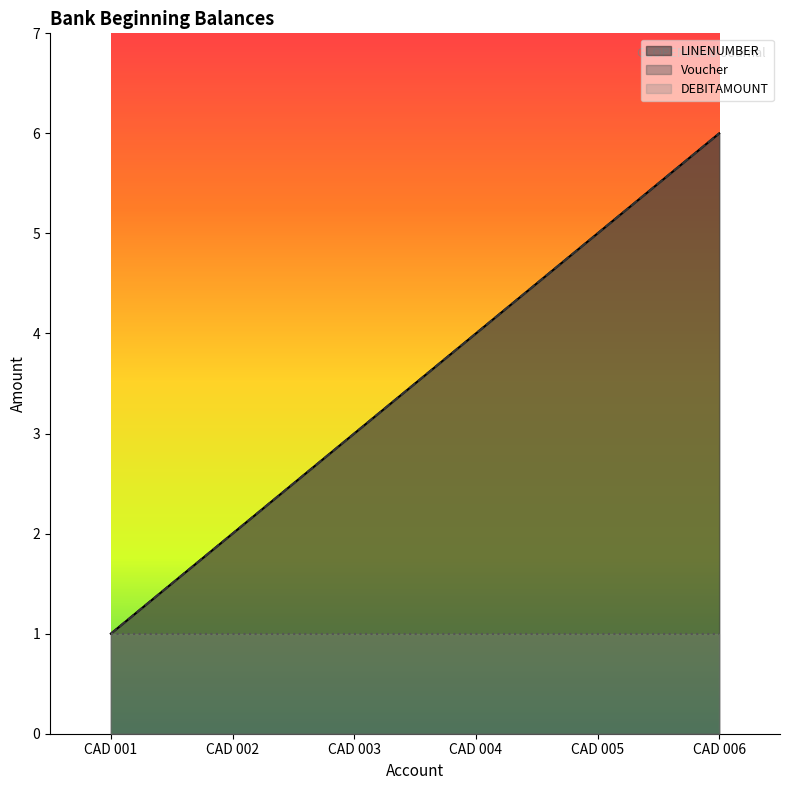

Between CAD 006 and CAD 003, which is larger?

CAD 006